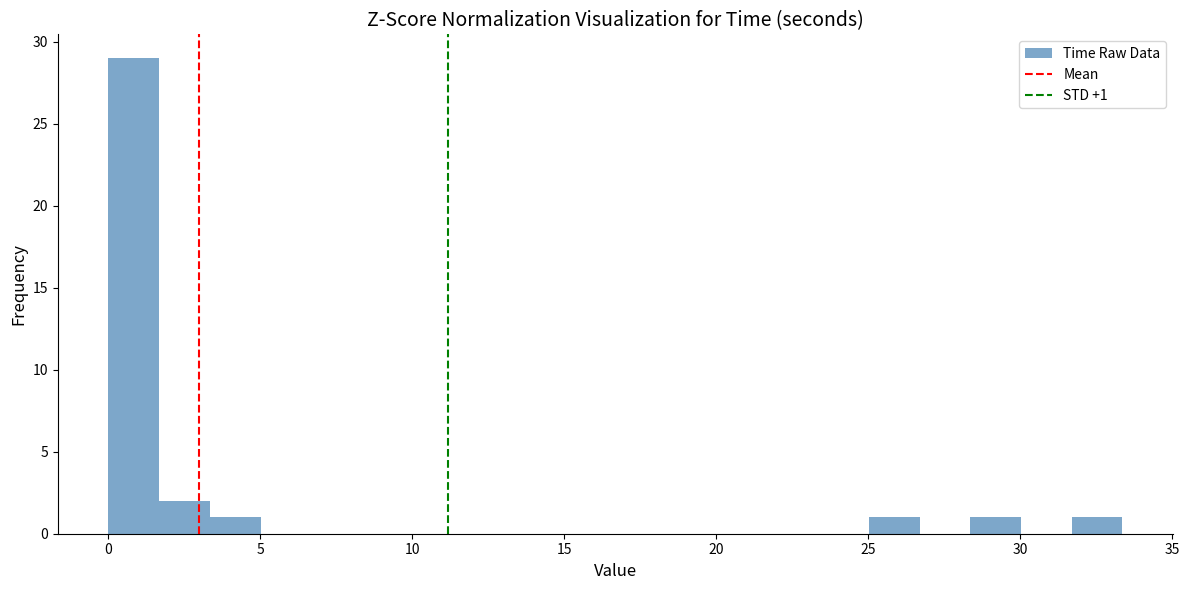

Around what value on the x-axis is the tallest bar? Give the approximate position of its centre, as read against the axis.

1.0